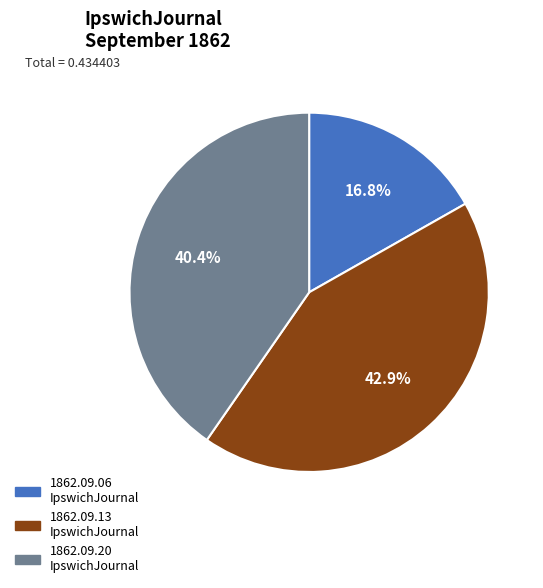

Between 1862.09.20 IpswichJournal and 1862.09.13 IpswichJournal, which is larger?

1862.09.13 IpswichJournal